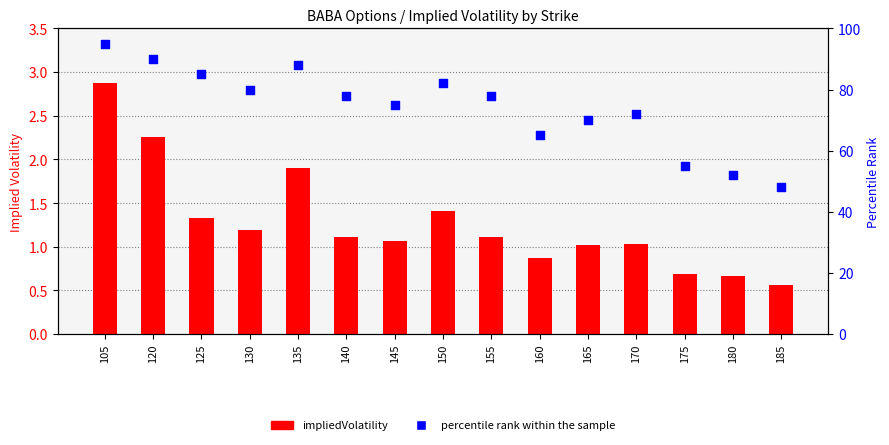

Which series has the largest total across all categories?

percentile rank within the sample